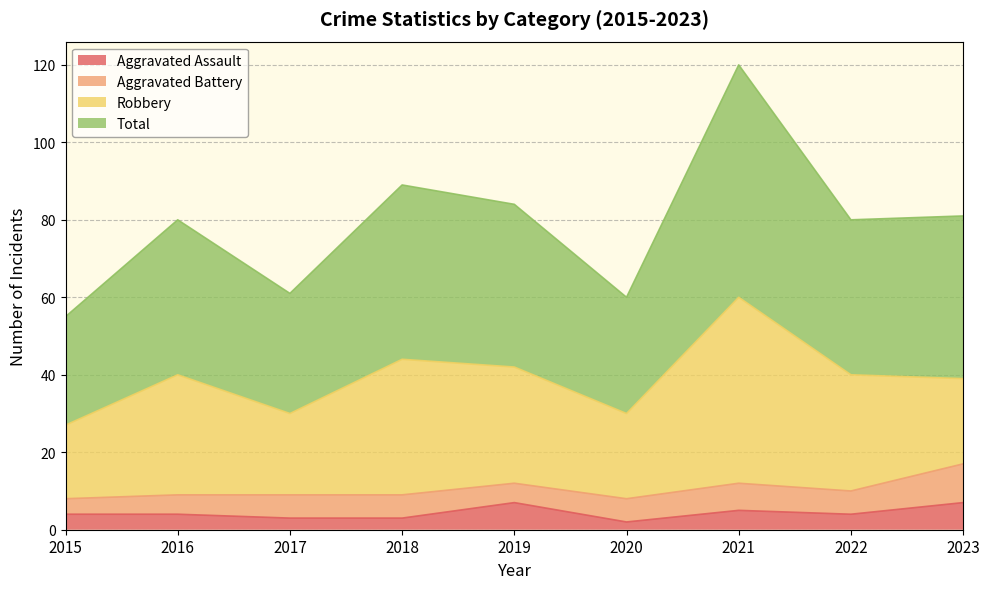

At how many categories does at least one series exceed 83?

3